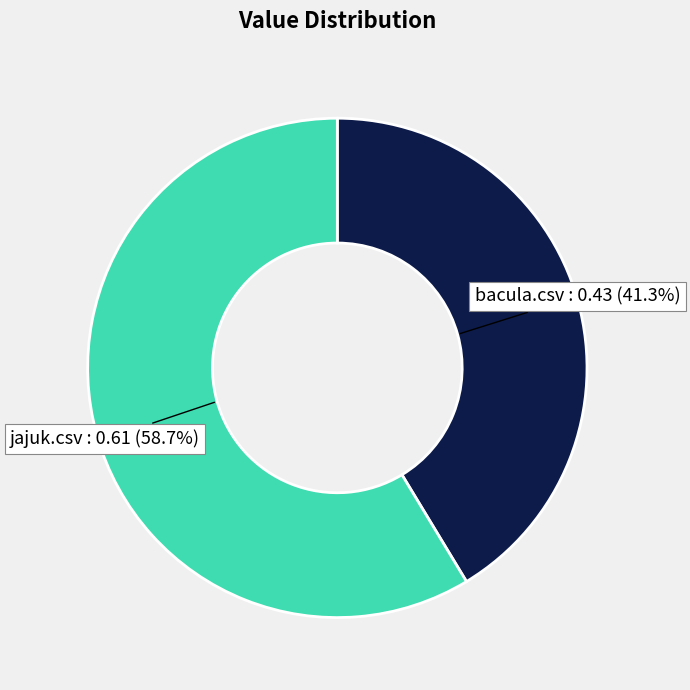

How many slices are in this pie chart?

2